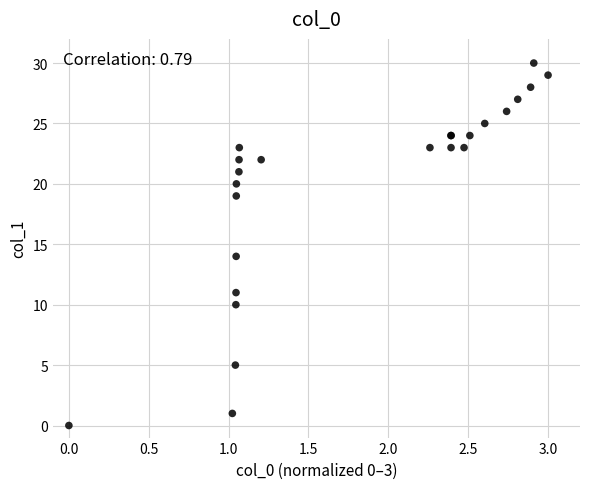

What Y value in the scatter plot is closest to 15?

14